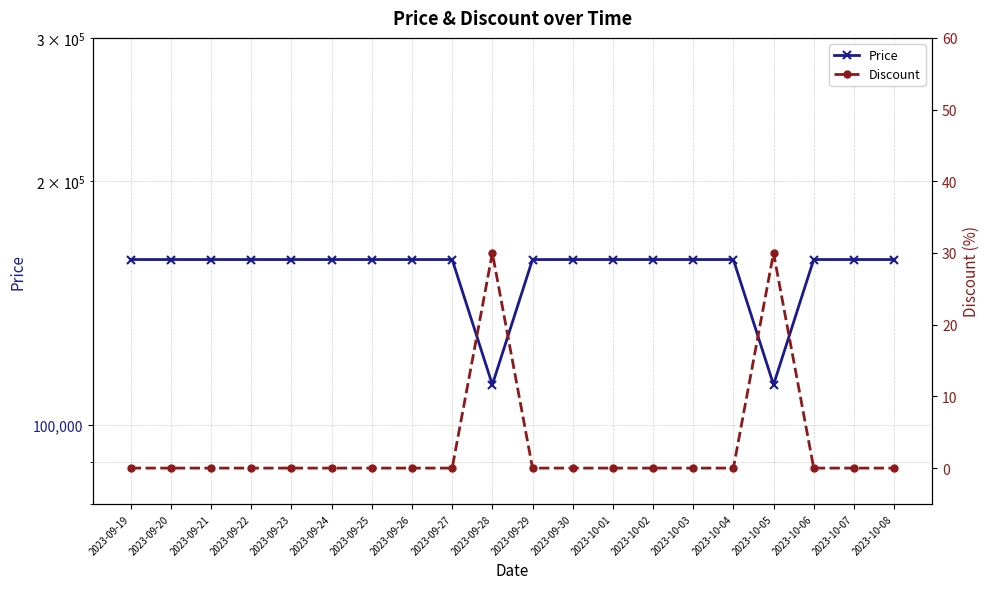

What is the label of the 18th point from the left?

2023-10-06